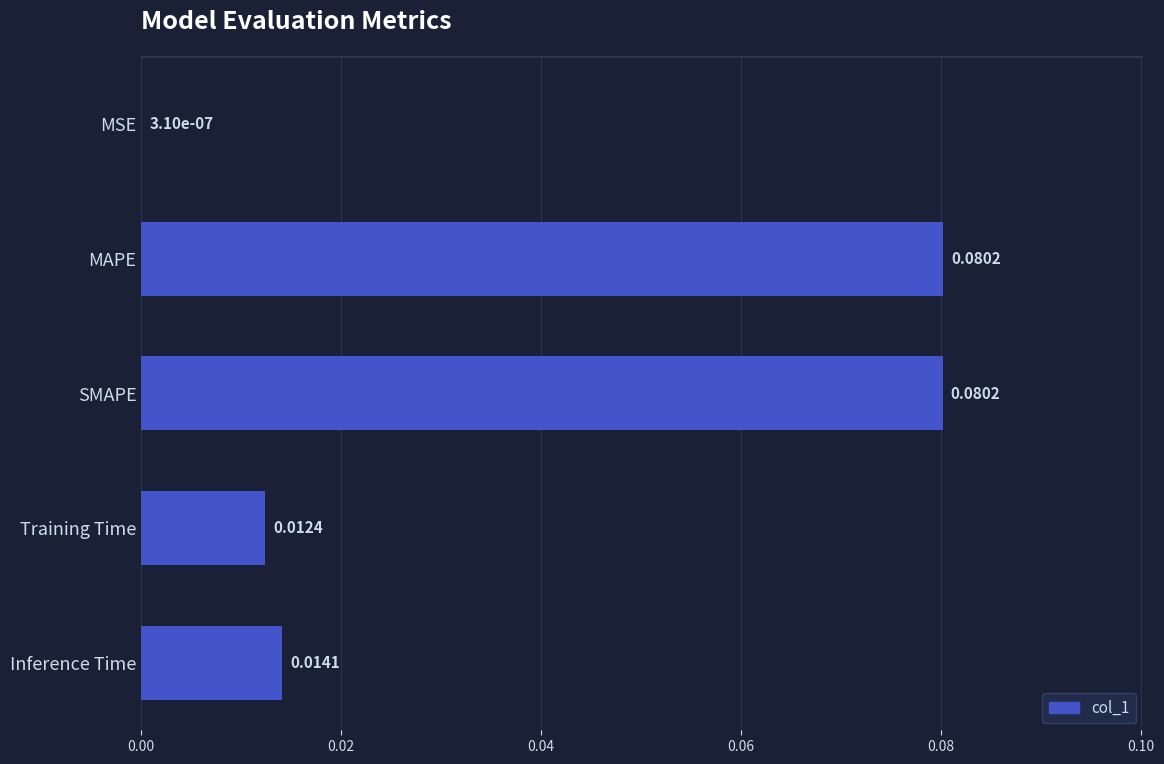

Where is the data nearest to the value 0?

MSE